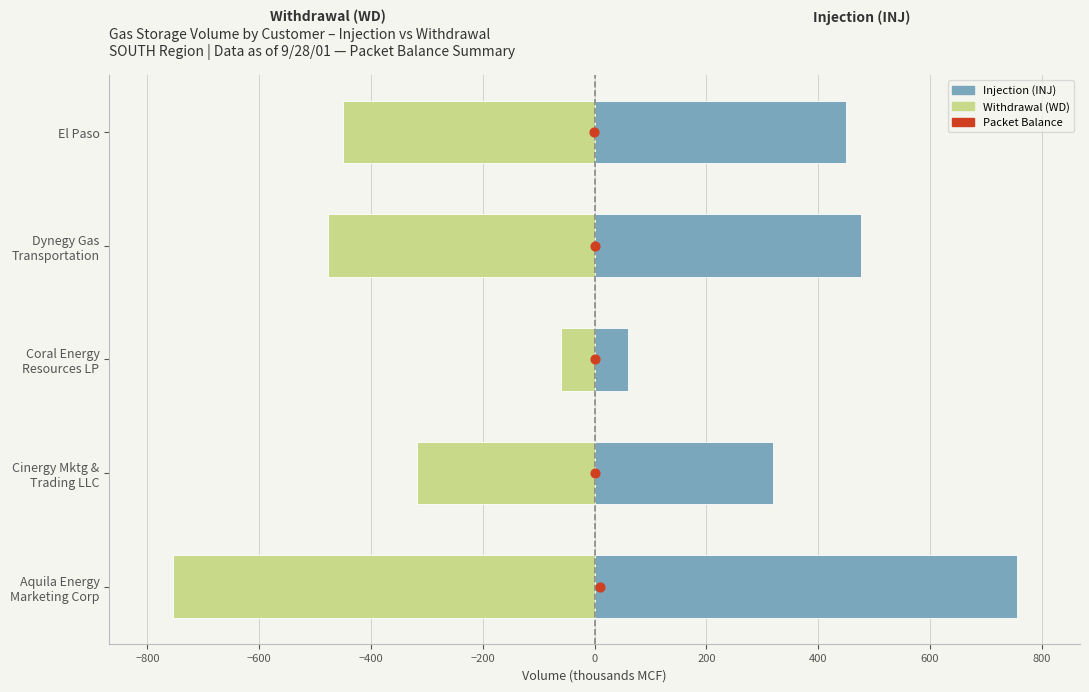

Which series has the largest Y range (max minus min)?

Injection (INJ)